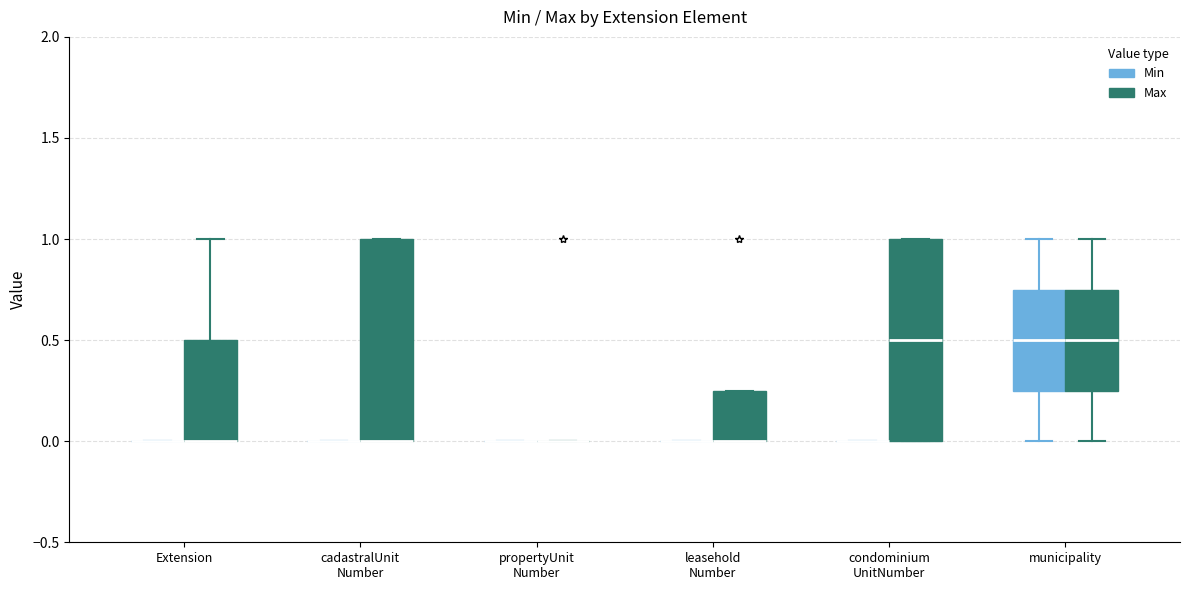

Reading left to right, transcribe this box plot: for each box, give where its median line is, the range the box spans, and where its two whiskers end, as read against the y-axis. The values are not printed on the chart, so give them approximately, as read against the axis.

Extension (Min): box collapsed to a line at 0.00, whiskers 0.00 to 0.00
Extension (Max): median 0.00 (drawn on the box's lower edge), box 0.00 to 0.50, whiskers 0.00 to 1.00
cadastralUnit Number (Min): box collapsed to a line at 0.00, whiskers 0.00 to 0.00
cadastralUnit Number (Max): median 0.00 (drawn on the box's lower edge), box 0.00 to 1.00, whiskers 0.00 to 1.00
propertyUnit Number (Min): box collapsed to a line at 0.00, whiskers 0.00 to 0.00
propertyUnit Number (Max): box collapsed to a line at 0.00, whiskers 0.00 to 0.00
leasehold Number (Min): box collapsed to a line at 0.00, whiskers 0.00 to 0.00
leasehold Number (Max): median 0.00 (drawn on the box's lower edge), box 0.00 to 0.25, whiskers 0.00 to 0.25
condominium UnitNumber (Min): box collapsed to a line at 0.00, whiskers 0.00 to 0.00
condominium UnitNumber (Max): median 0.50, box 0.00 to 1.00, whiskers 0.00 to 1.00
municipality (Min): median 0.50, box 0.25 to 0.75, whiskers 0.00 to 1.00
municipality (Max): median 0.50, box 0.25 to 0.75, whiskers 0.00 to 1.00